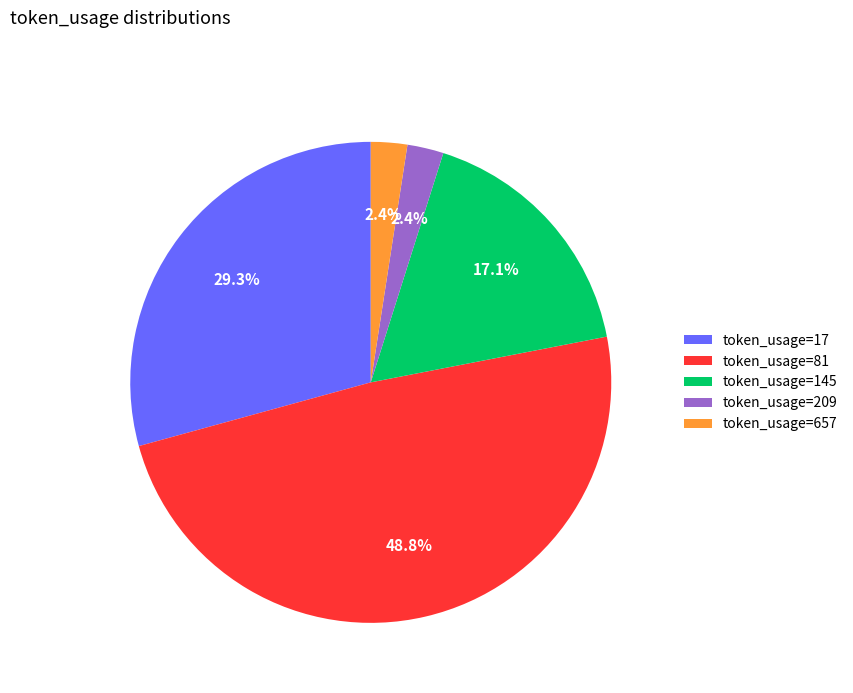

Does token_usage=17 account for over 50% of the chart?

No